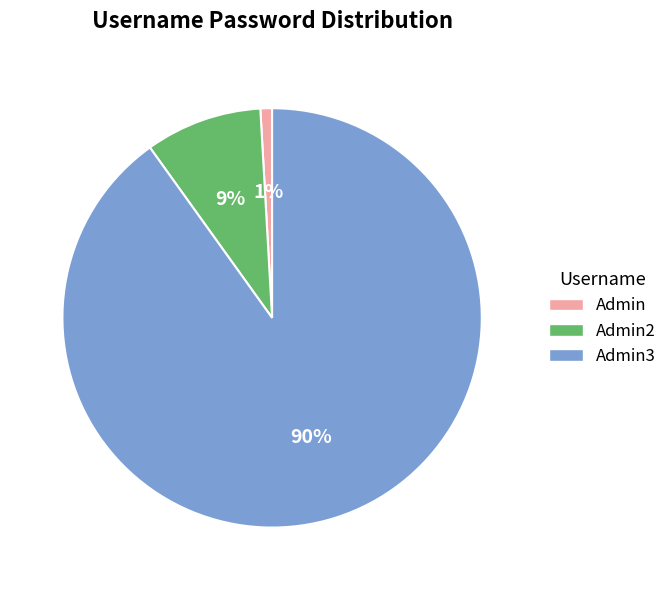

To the nearest percent, what is the difference between the largest and smallest slice percentages?

89%